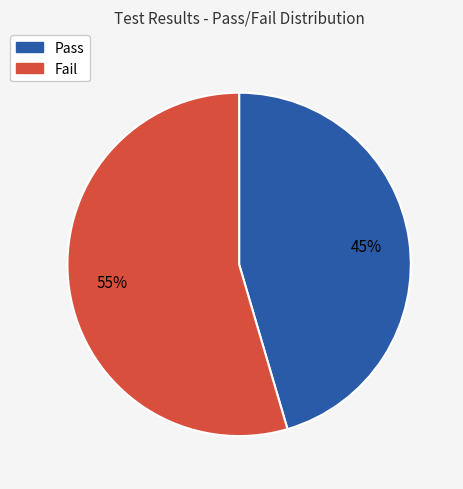

Which category accounts for the majority?

Fail